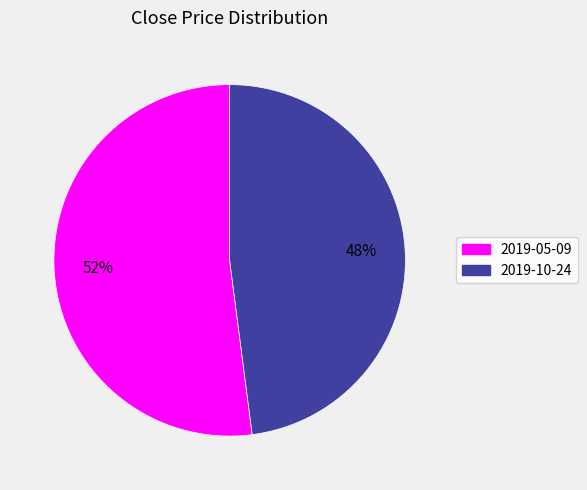

Do 2019-10-24 and 2019-05-09 together represent more than half of the pie?

Yes